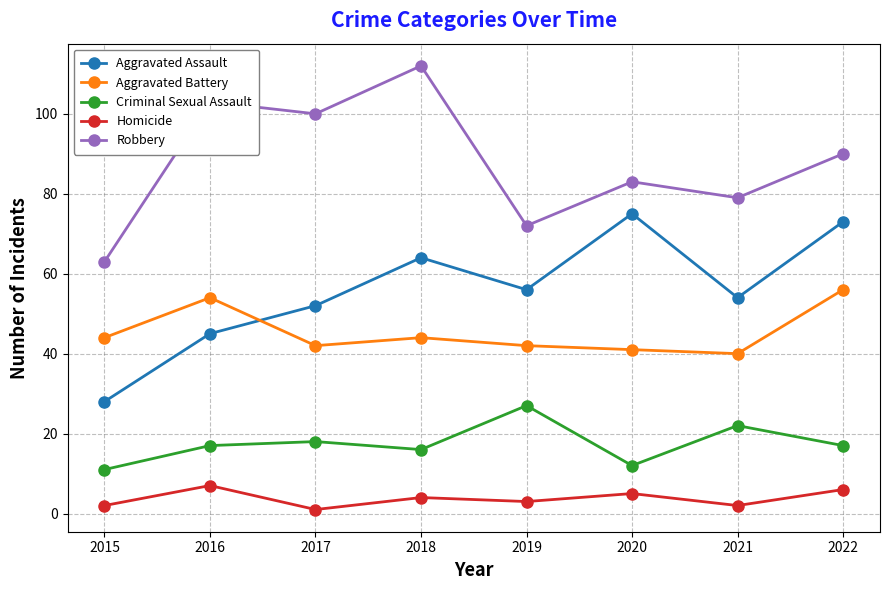

What is the difference between the highest and lowest values at 2021?

77